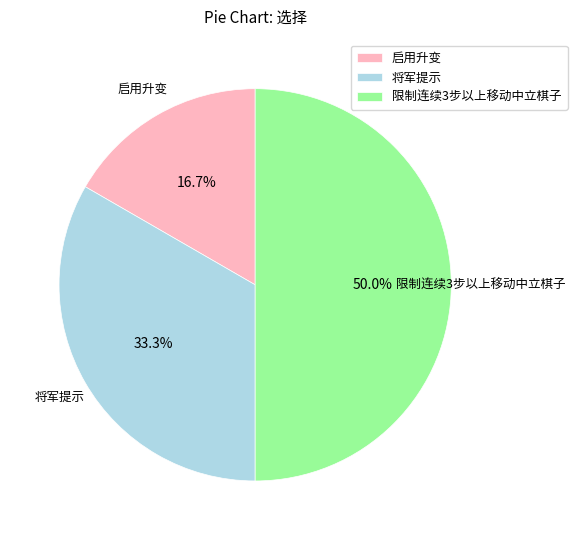

Combined, what portion of the pie is 将军提示 and 限制连续3步以上移动中立棋子?

83.3%